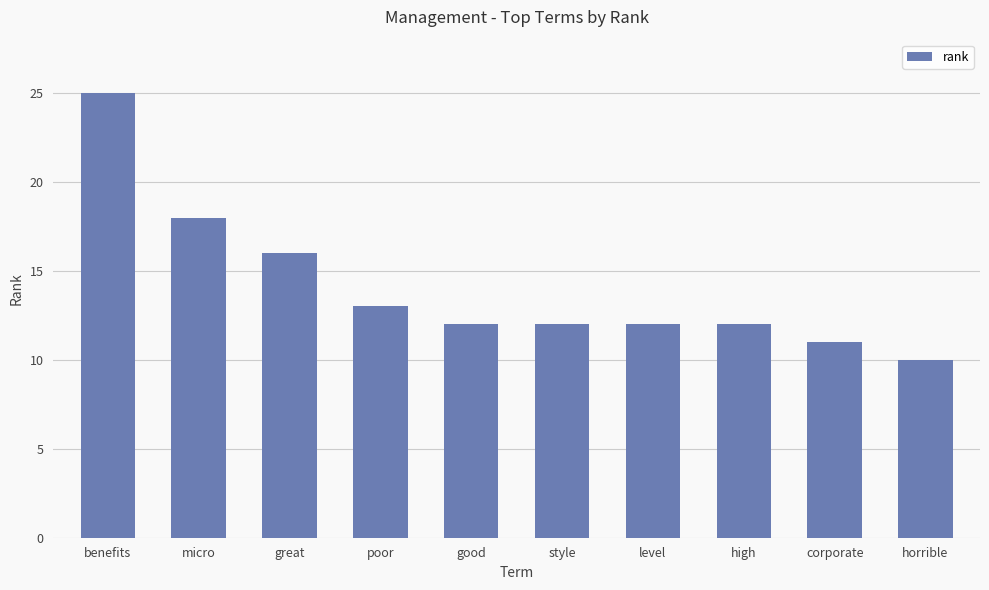

What is the approximate value at style?

12